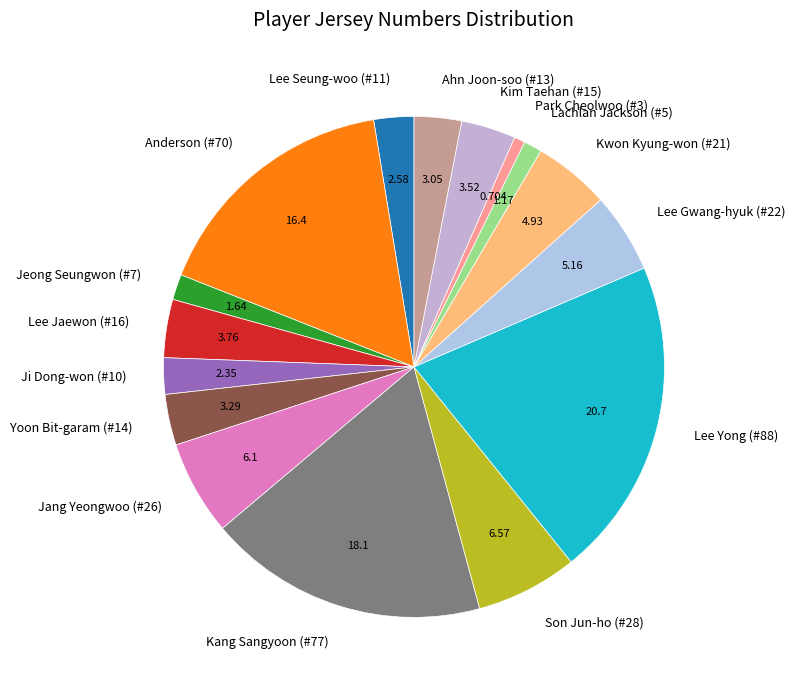

Which has a higher value, Lee Seung-woo (#11) or Lee Yong (#88)?

Lee Yong (#88)